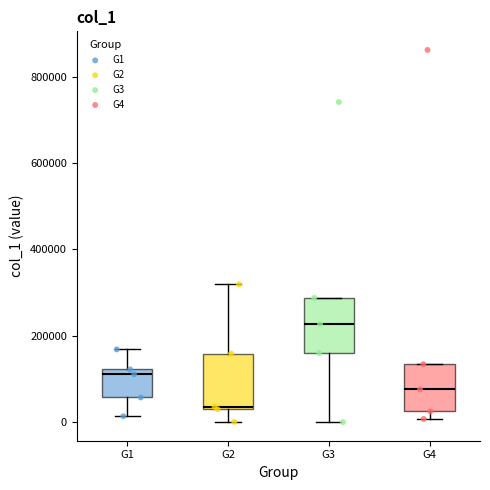

Which box's median line is the highest?

G3